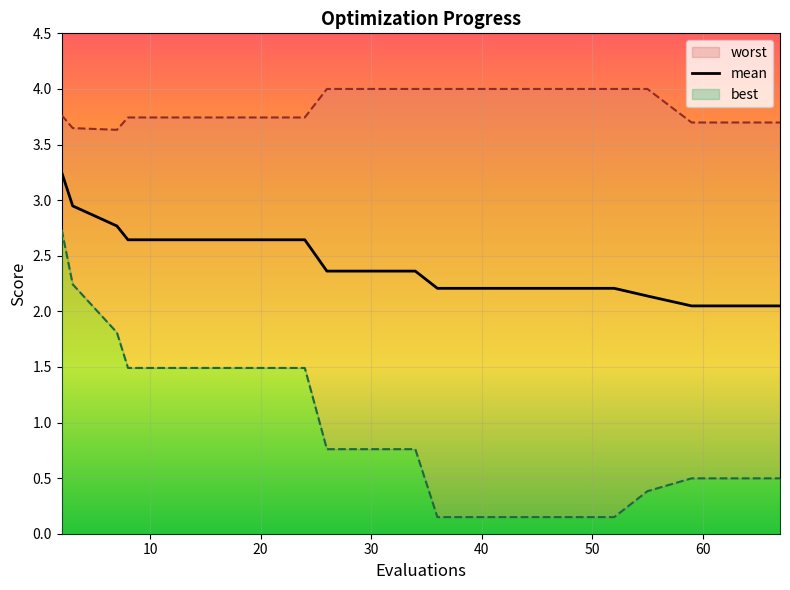

Which category has the lowest value in the mean series?

59